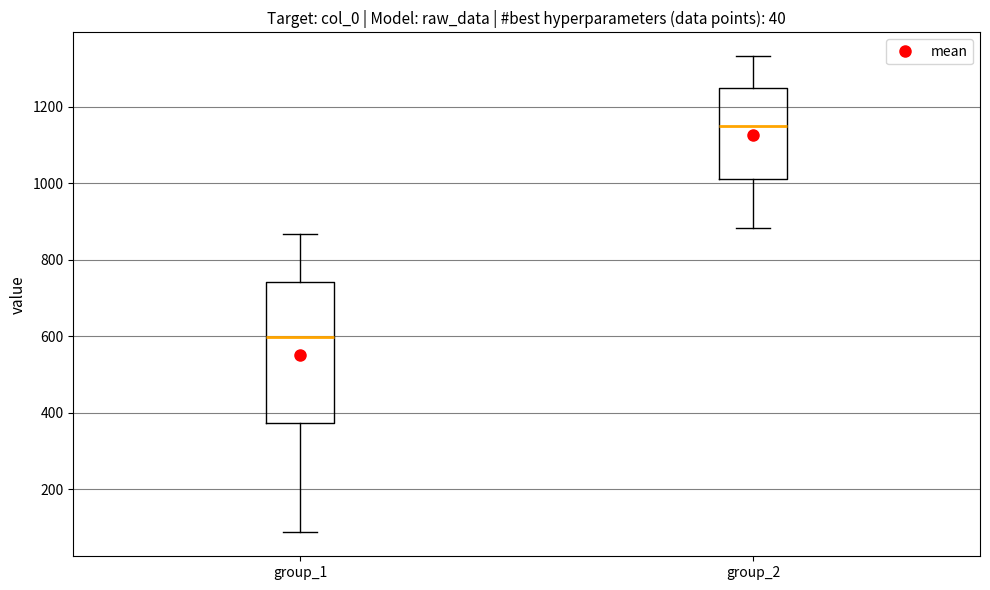

Which box is the tallest, from its lower edge to its upper edge?

group_1